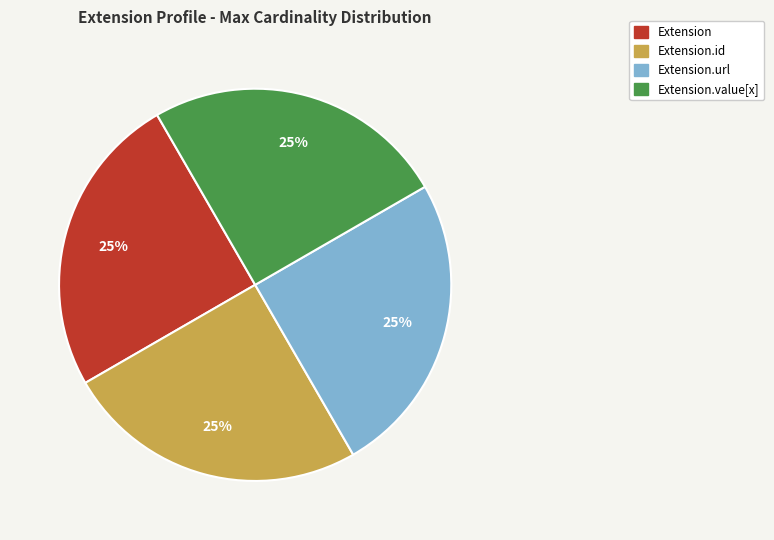

Does any single category account for the majority?

No